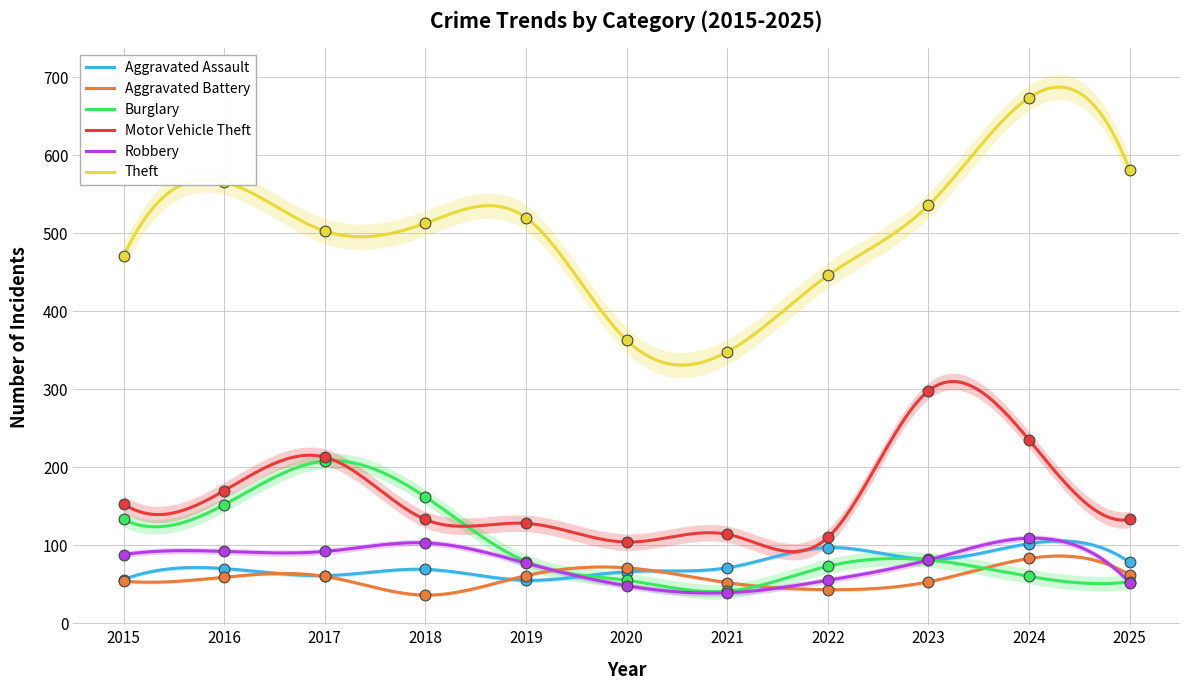

Which series reaches the maximum Y coordinate?

Theft